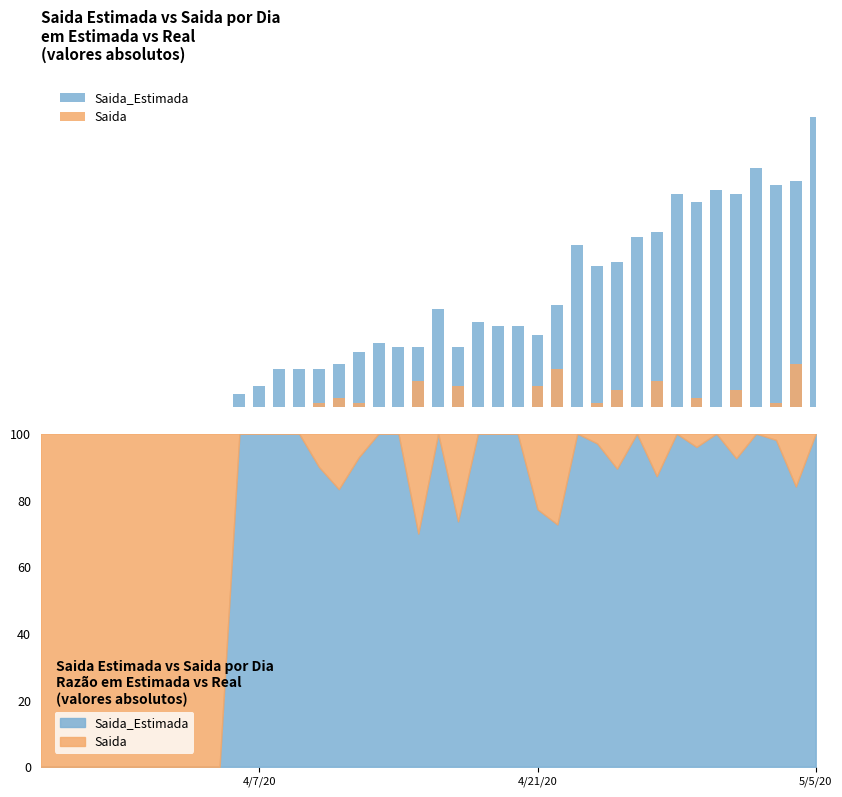

How many categories are shown in the chart?

40